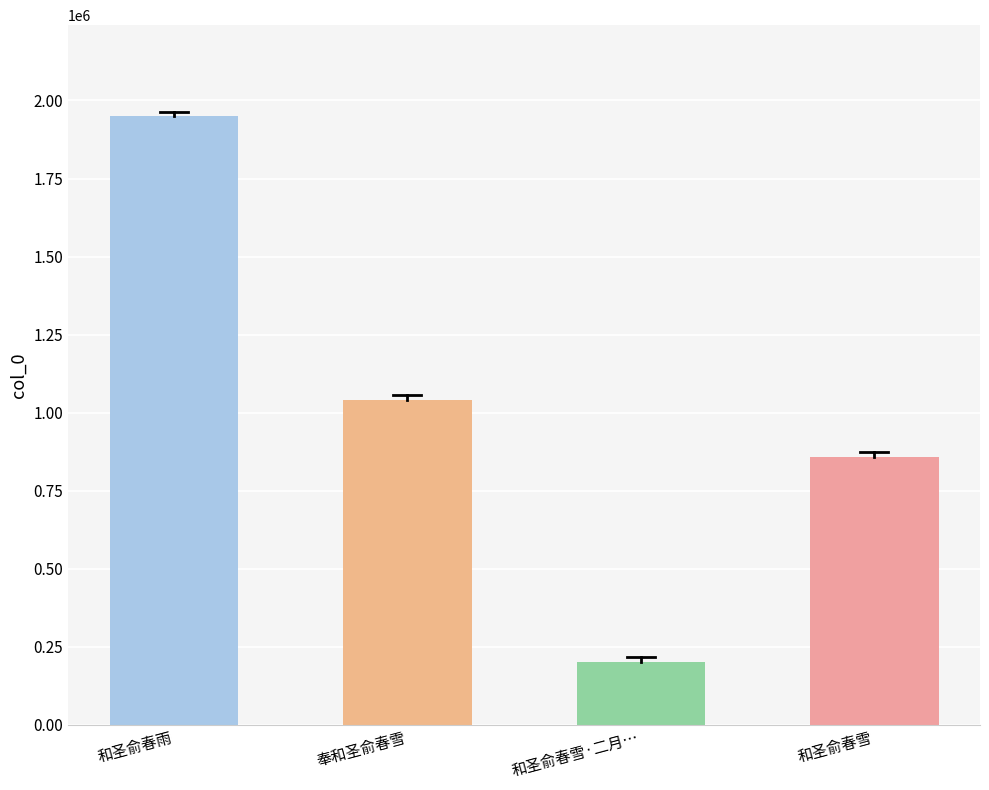

Rank the categories by value from lowest to highest.

和圣俞春雪·二月…, 和圣俞春雪, 奉和圣俞春雪, 和圣俞春雨